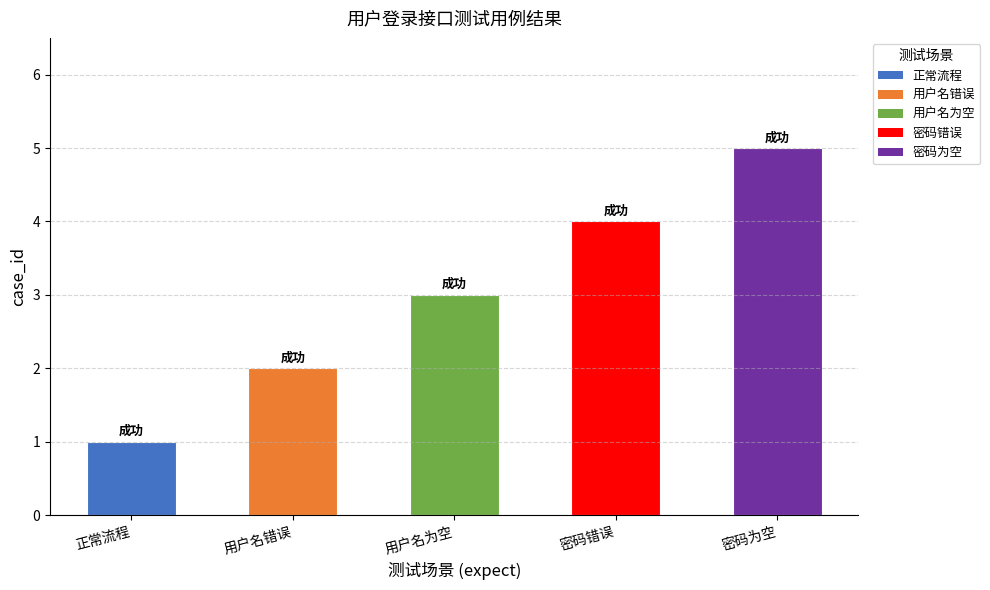

Which category has the highest value across all series?

密码为空